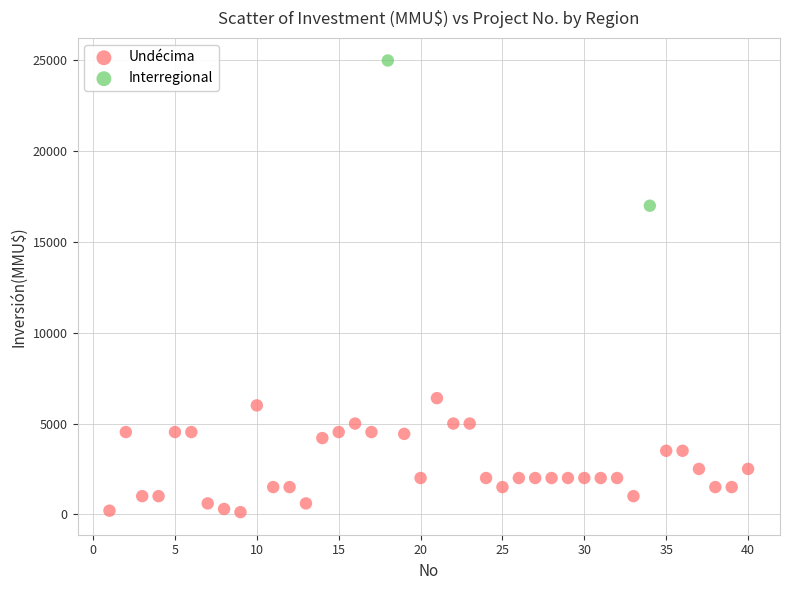

What are all the series names shown in the legend?

Undécima, Interregional